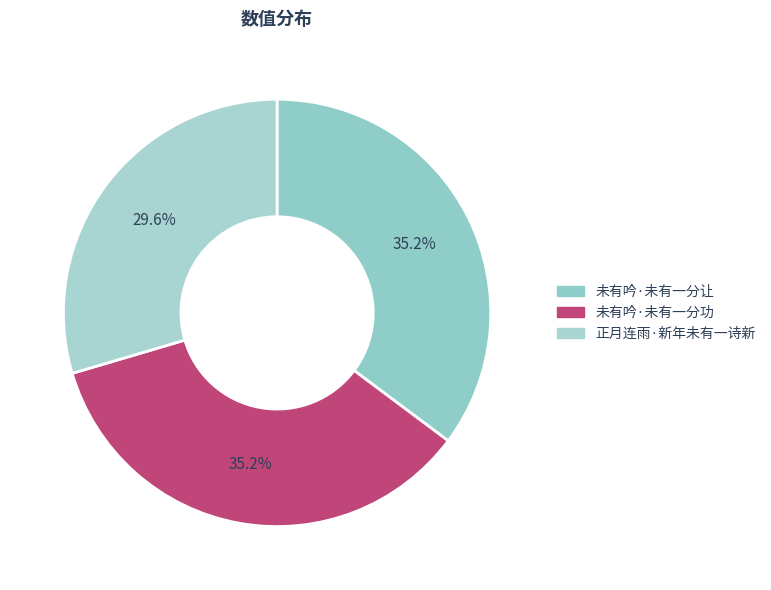

How many slices are in this pie chart?

3